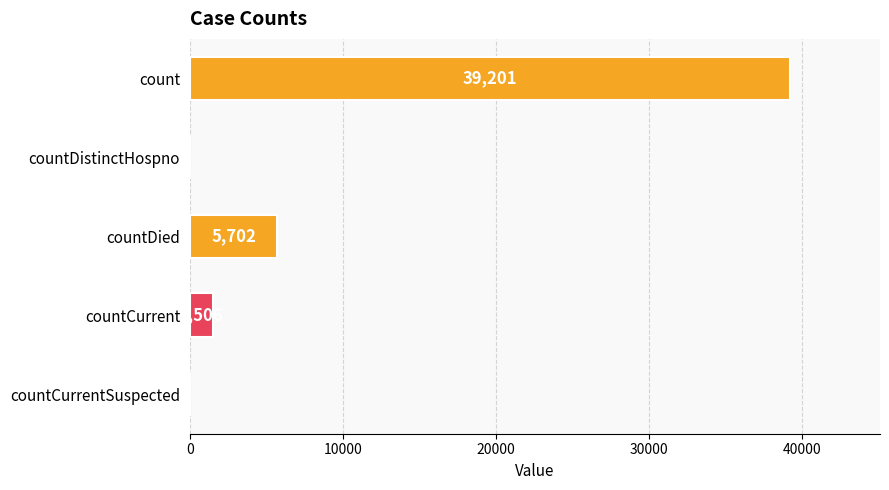

At which label is the value closest to 19600?

countDied